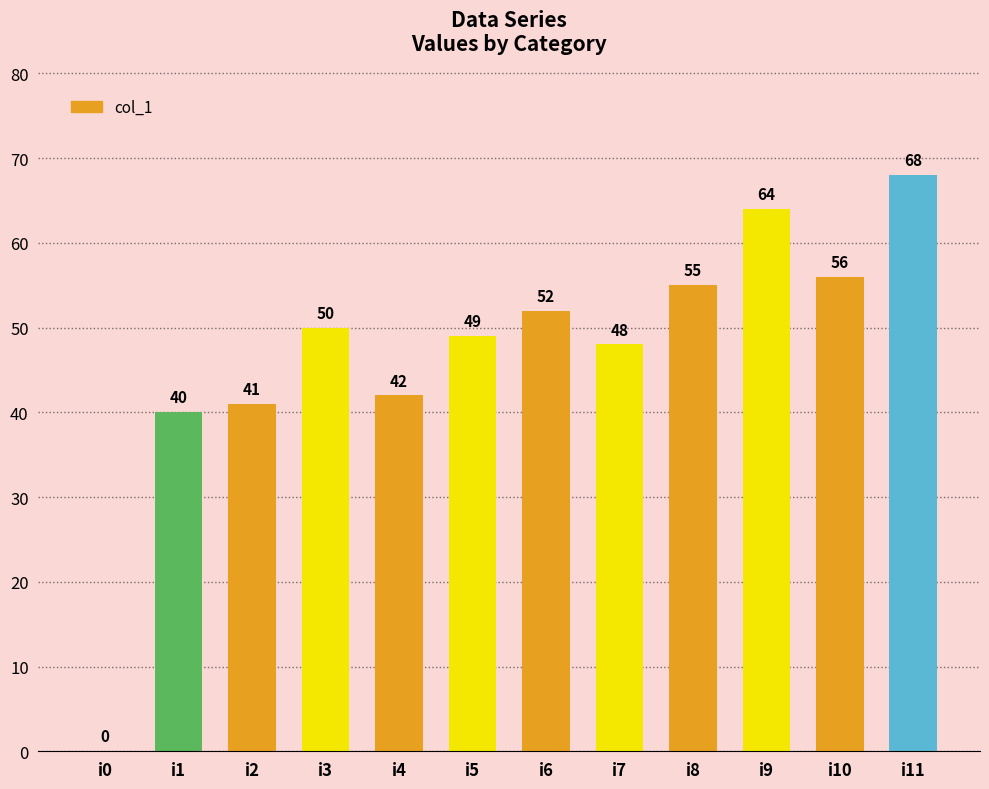

Reading left to right, list all the values displayed in this chart.

0	40	41	50	42	49	52	48	55	64	56	68